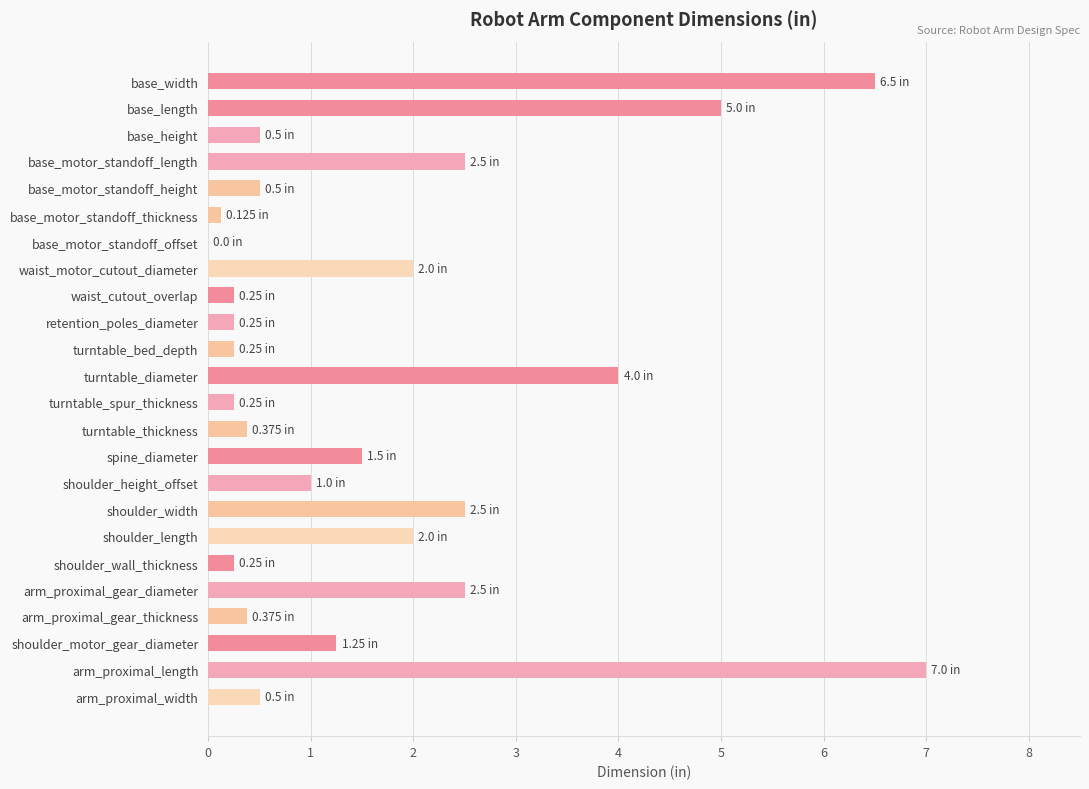

Which has a higher value, base_motor_standoff_length or turntable_diameter?

turntable_diameter